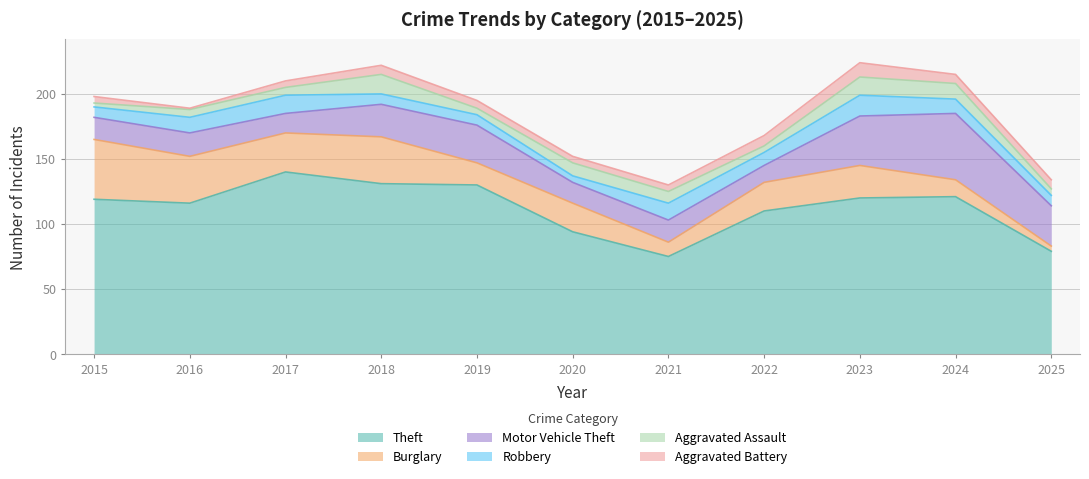

How many series are shown in this chart?

6